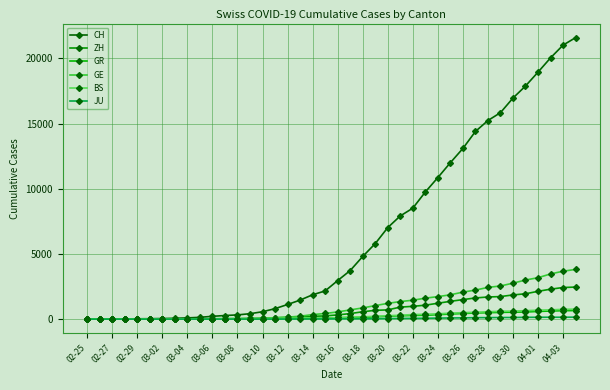

What is the difference between the maximum and minimum values in the GE series?

3816